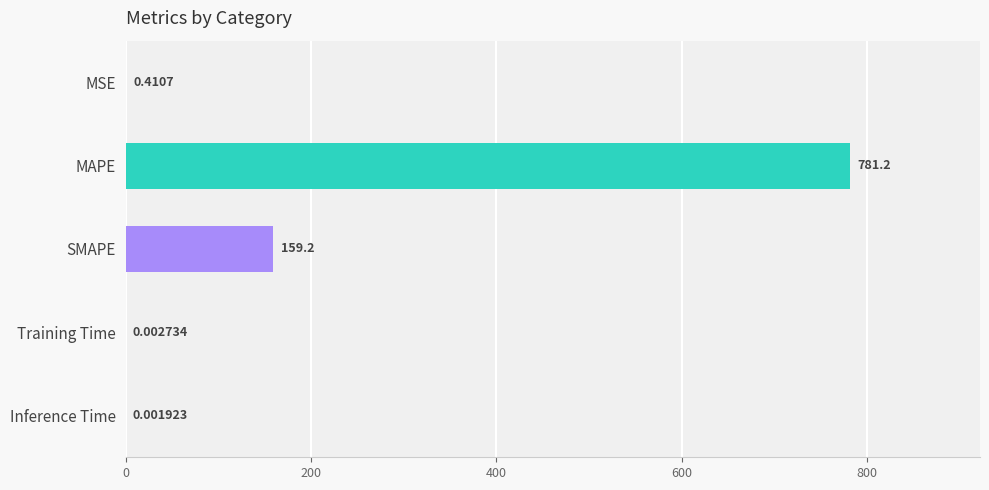

What is the sum of the values at Inference Time and MAPE?

781.2